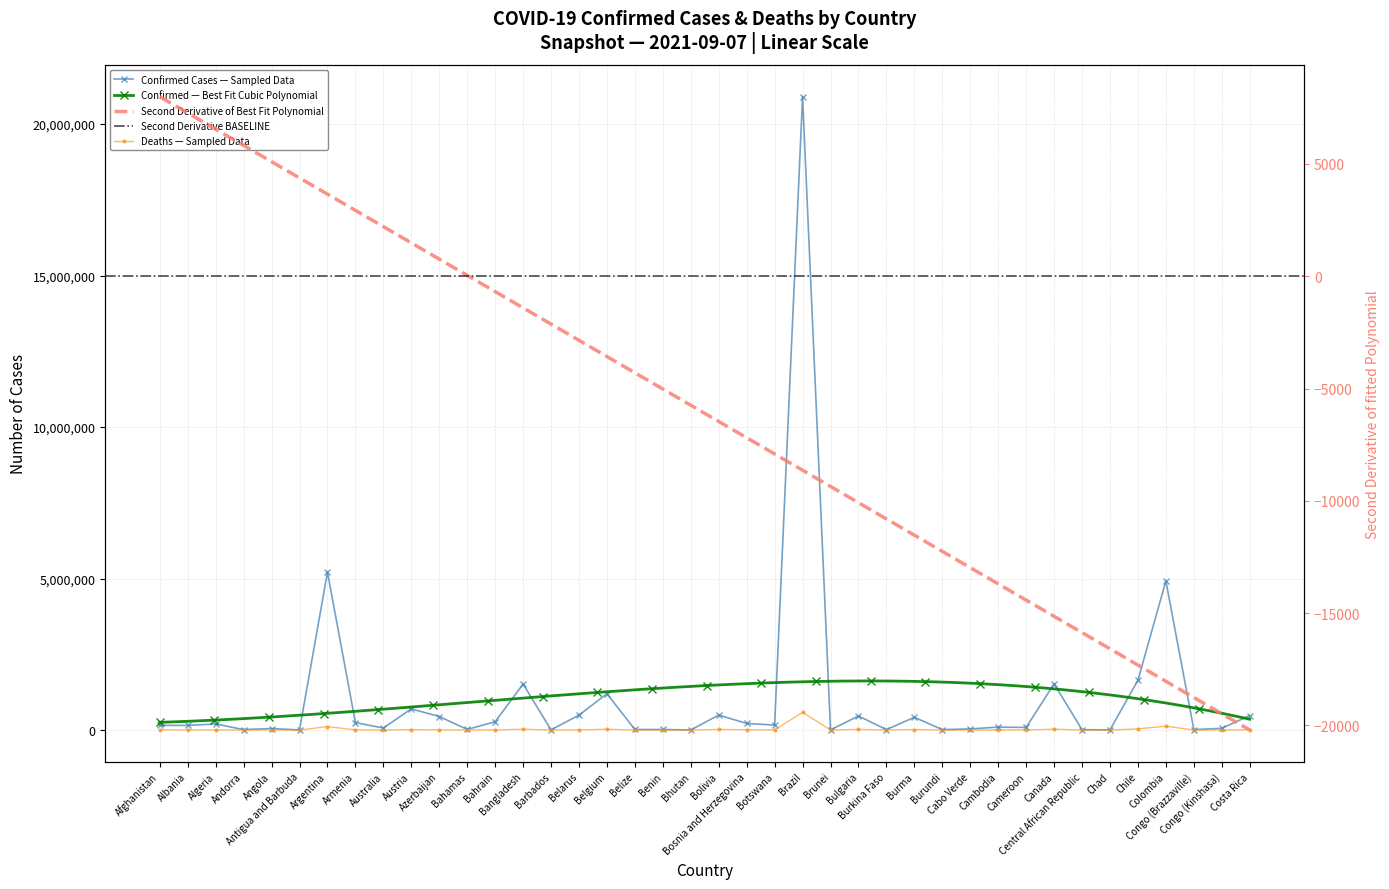

The value of Confirmed at Congo (Brazzaville) is 7279. True or false?

False